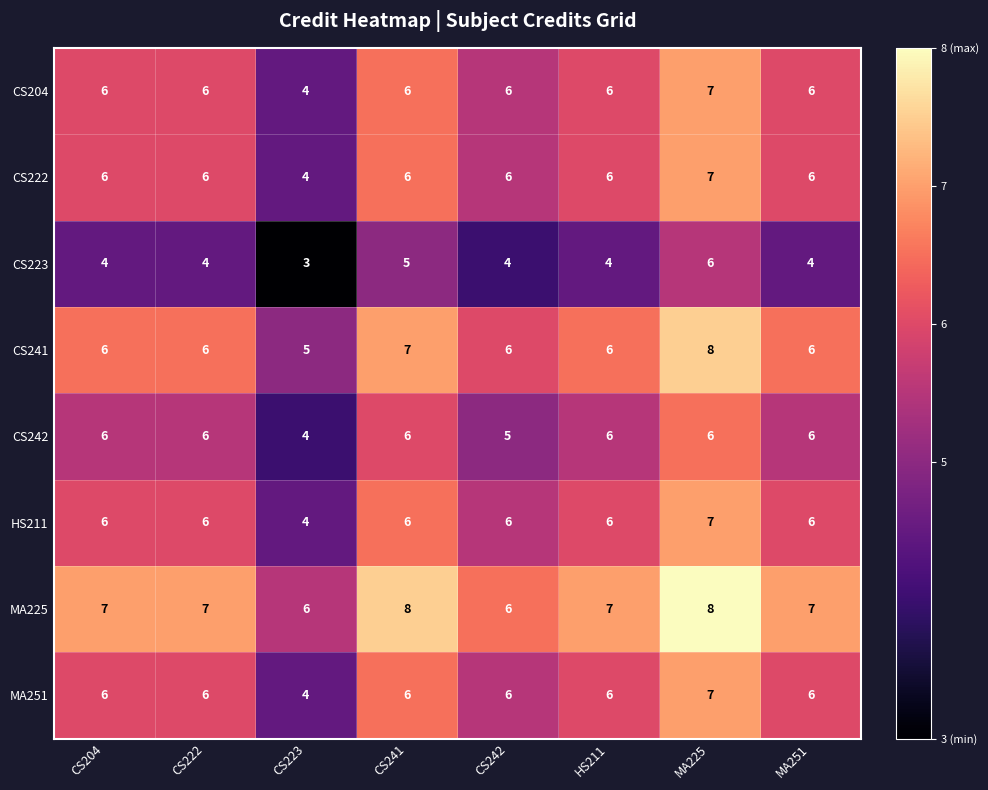

What is the sum of all CS223 values?

34